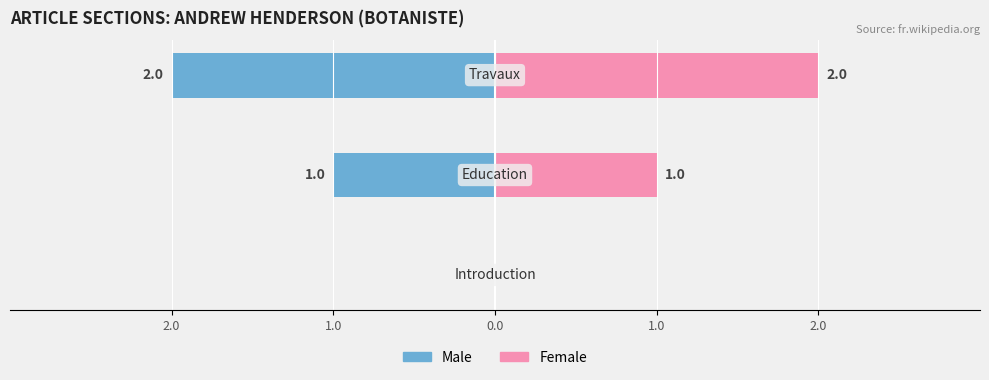

How many Female values are between 0 and 2?

3